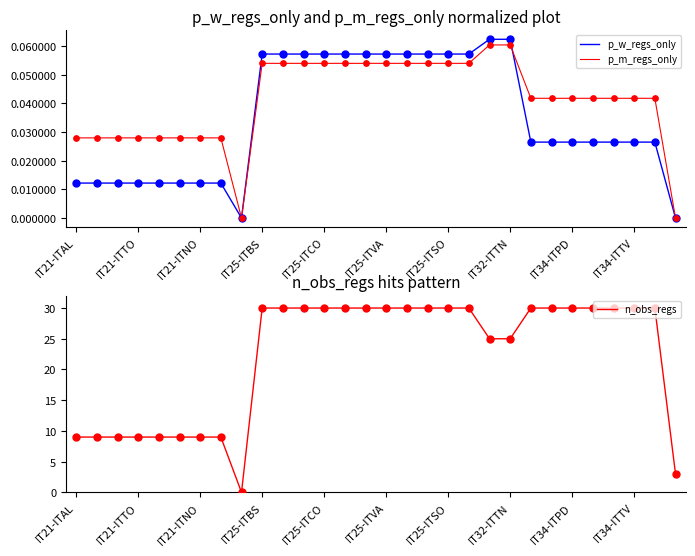

Which series reaches the maximum Y coordinate?

n_obs_regs